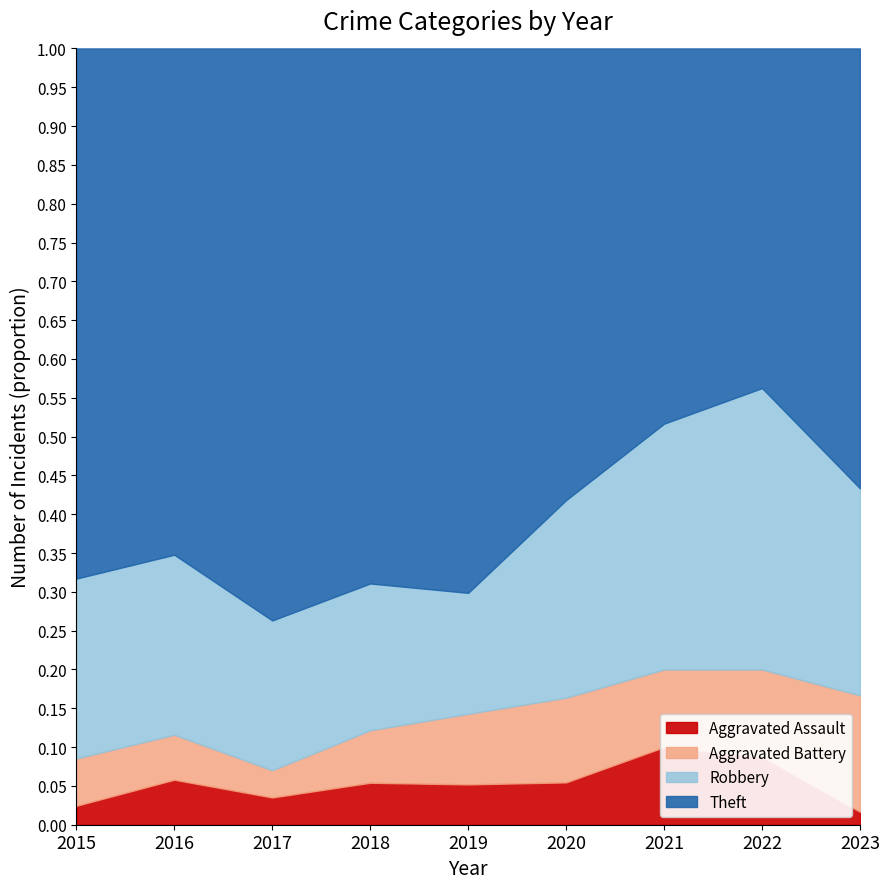

Reading right to left, what are all the values shown in this chart?

Theft: 2023=34	2022=35	2021=29	2020=32	2019=54	2018=51	2017=42	2016=45	2015=56
Robbery: 2023=16	2022=29	2021=19	2020=14	2019=12	2018=14	2017=11	2016=16	2015=19
Aggravated Battery: 2023=9	2022=9	2021=6	2020=6	2019=7	2018=5	2017=2	2016=4	2015=5
Aggravated Assault: 2023=1	2022=7	2021=6	2020=3	2019=4	2018=4	2017=2	2016=4	2015=2